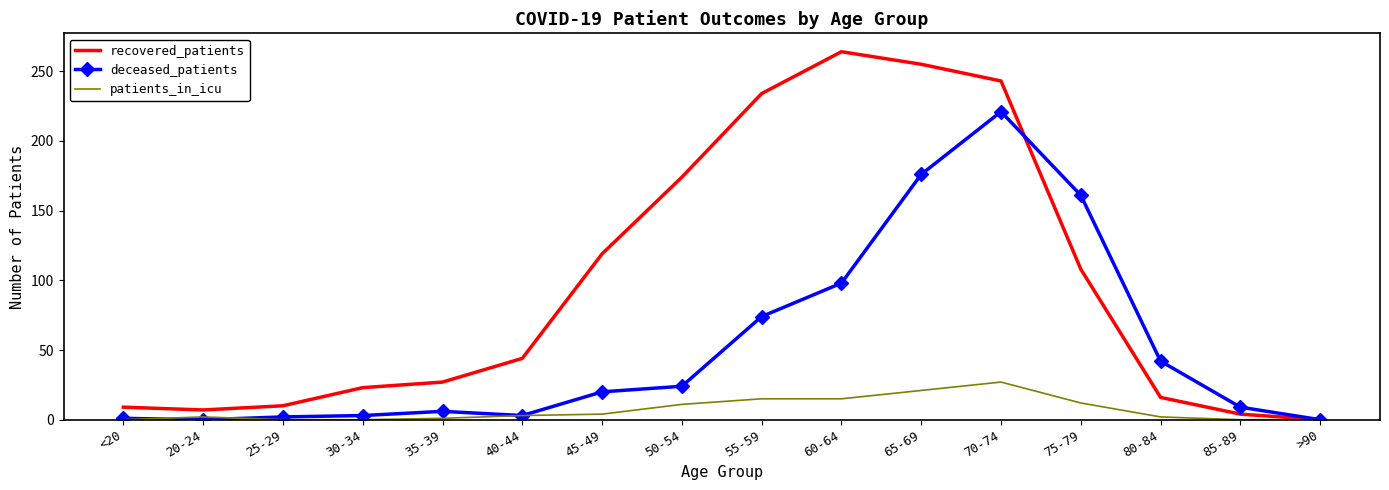

What position from the left is 70-74?

12